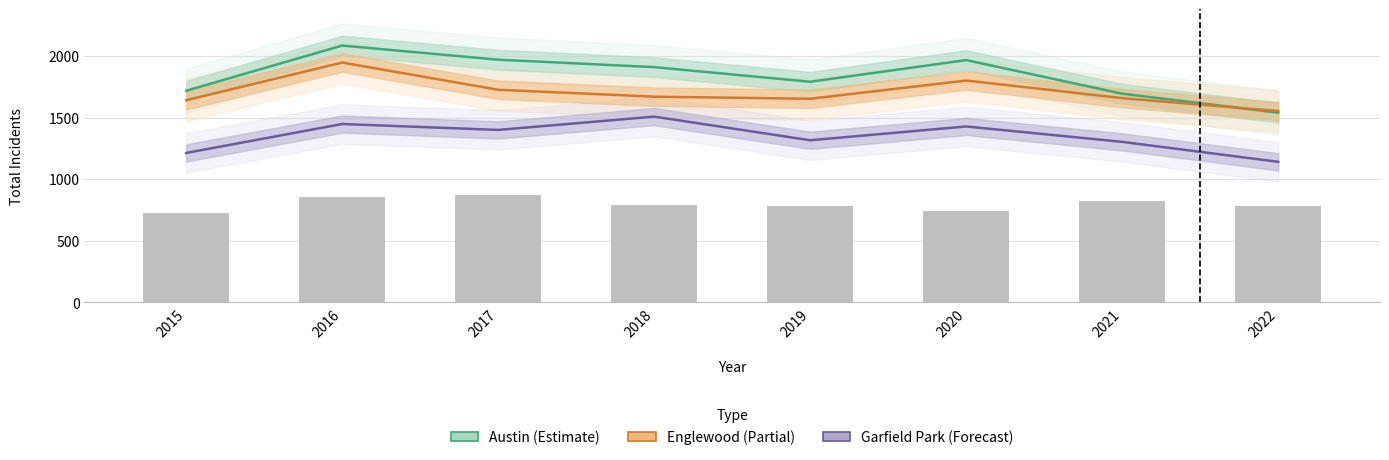

Reading right to left, list all the values displayed in this chart.

Austin: 1541	1695	1968	1792	1911	1971	2086	1719
Englewood: 1554	1659	1802	1654	1671	1727	1948	1642
Garfield Park: 1142	1304	1429	1317	1509	1401	1449	1214